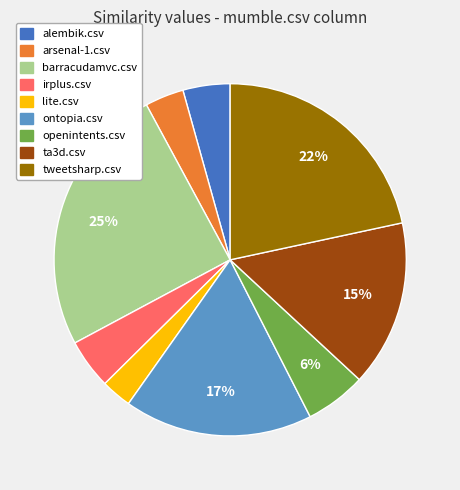

Is there any slice that represents more than half of the pie?

No